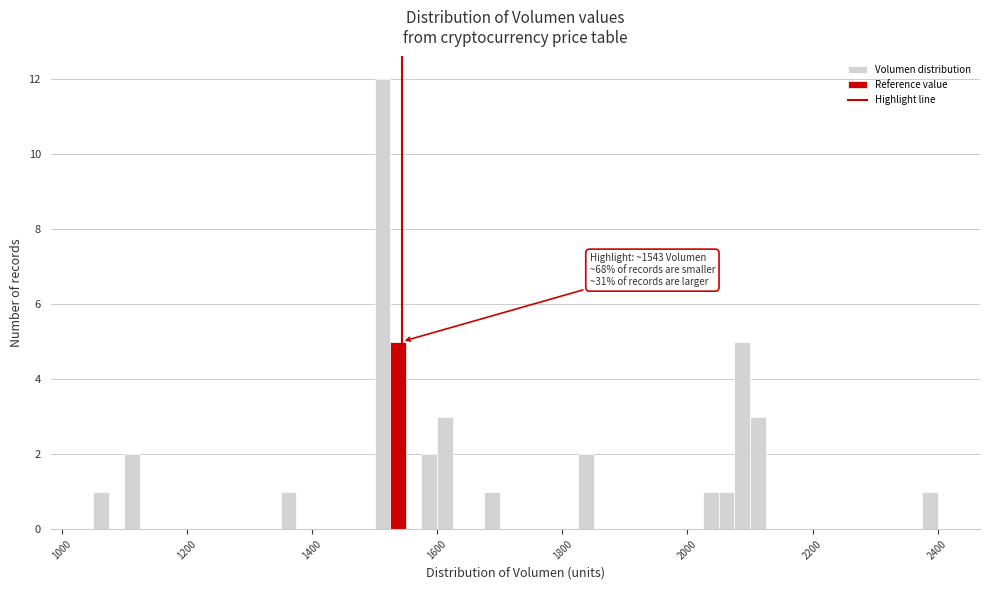

Around what value on the x-axis is the tallest bar? Give the approximate position of its centre, as read against the axis.

1520